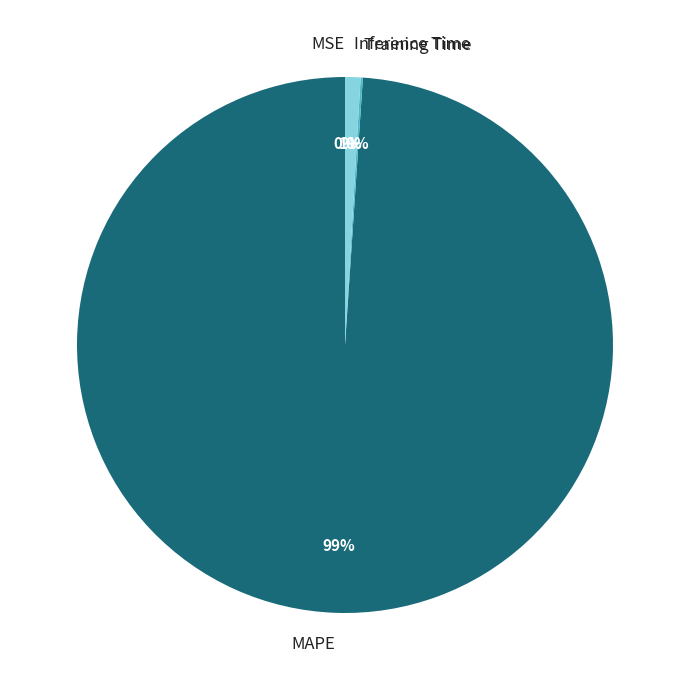

Is the sum of MAPE and Inference Time greater than half?

Yes